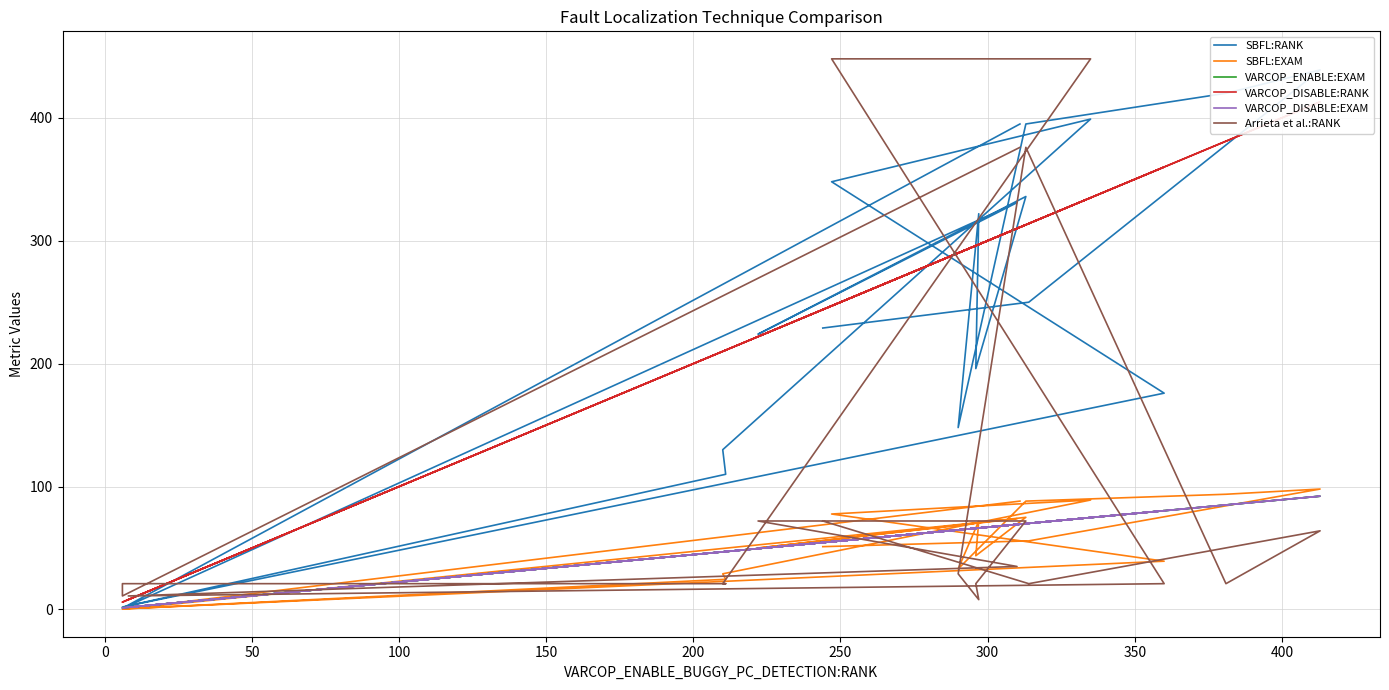

What is the sum of all VARCOP_DISABLE:EXAM values?

1135.5